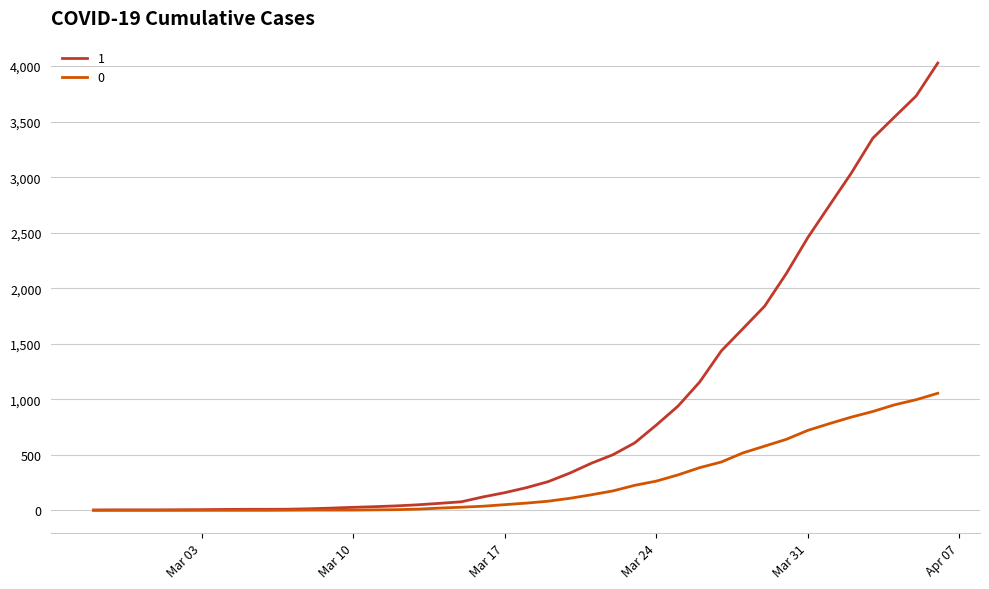

List the series in order of their peak value, highest first.

1, 0